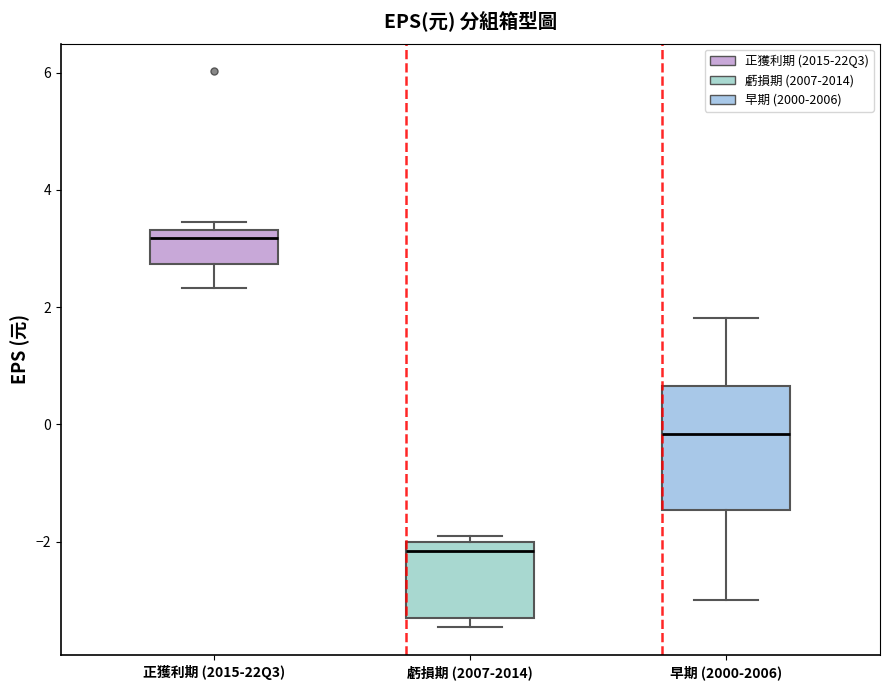

Which box is the tallest, from its lower edge to its upper edge?

早期 (2000-2006)